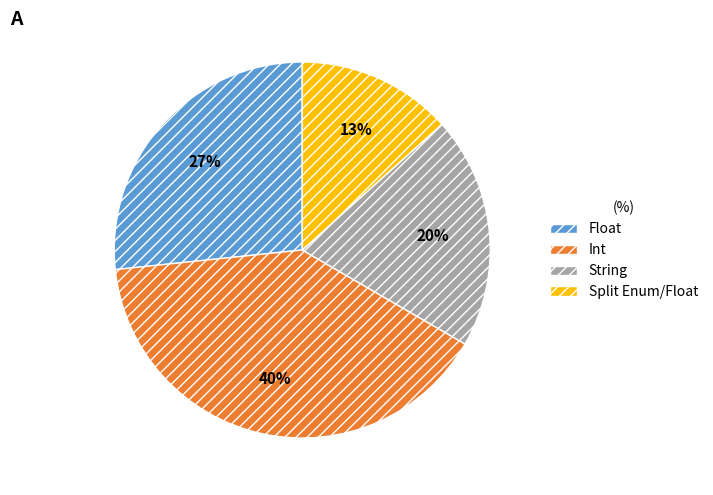

To the nearest percent, what portion does Float represent?

27%